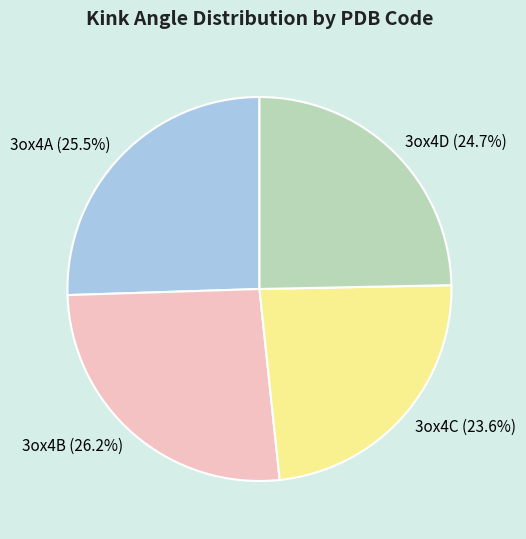

How many slices are in this pie chart?

4